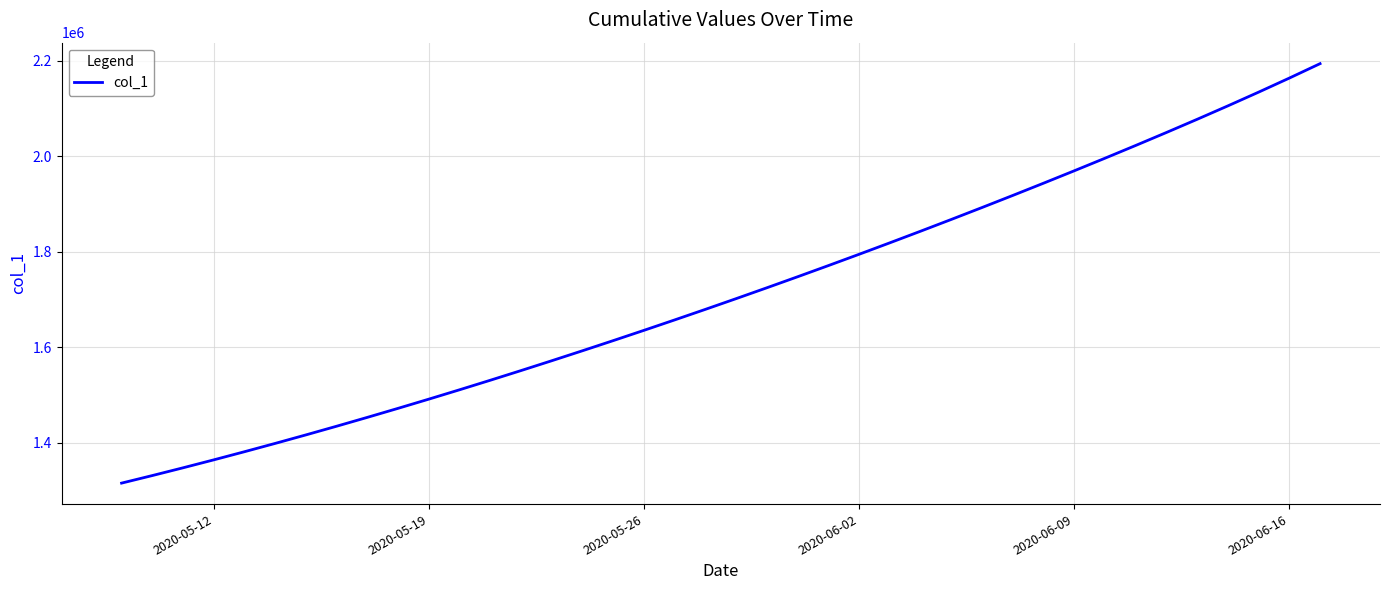

What is the difference between the maximum and minimum values?

879339.8